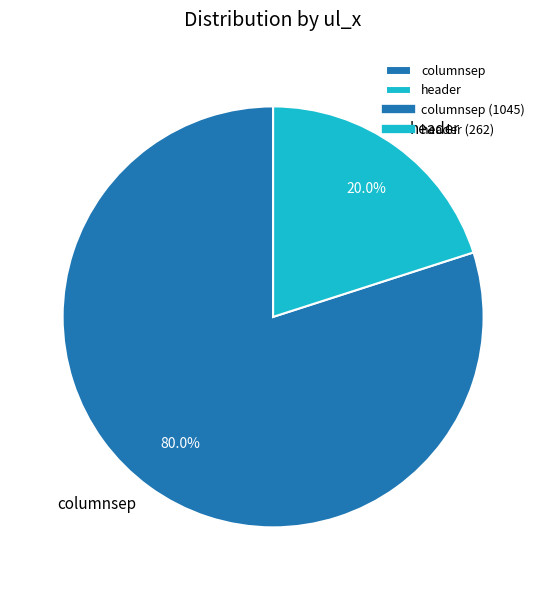

Which category has the biggest portion of the pie?

columnsep